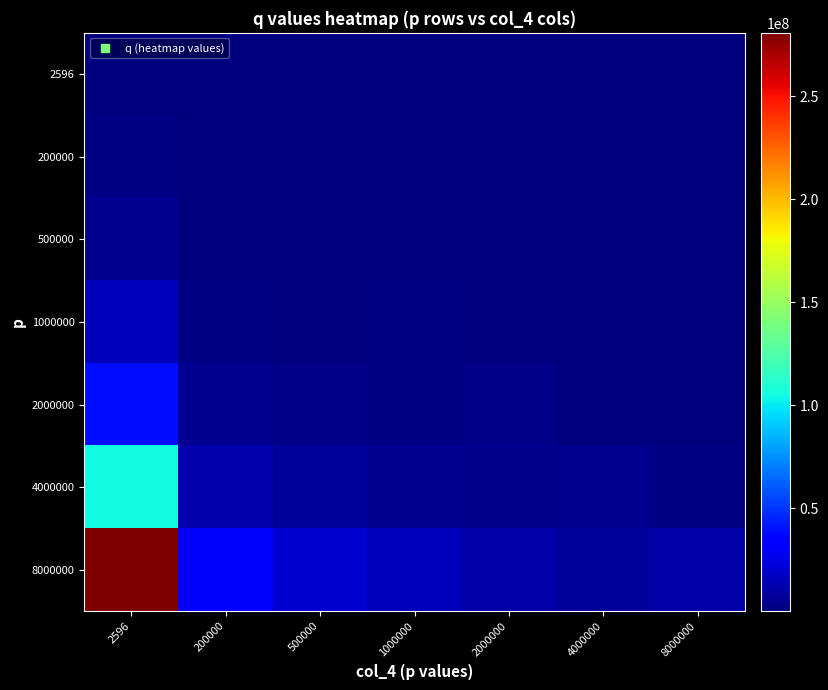

Which series has the largest total across all categories?

8000000